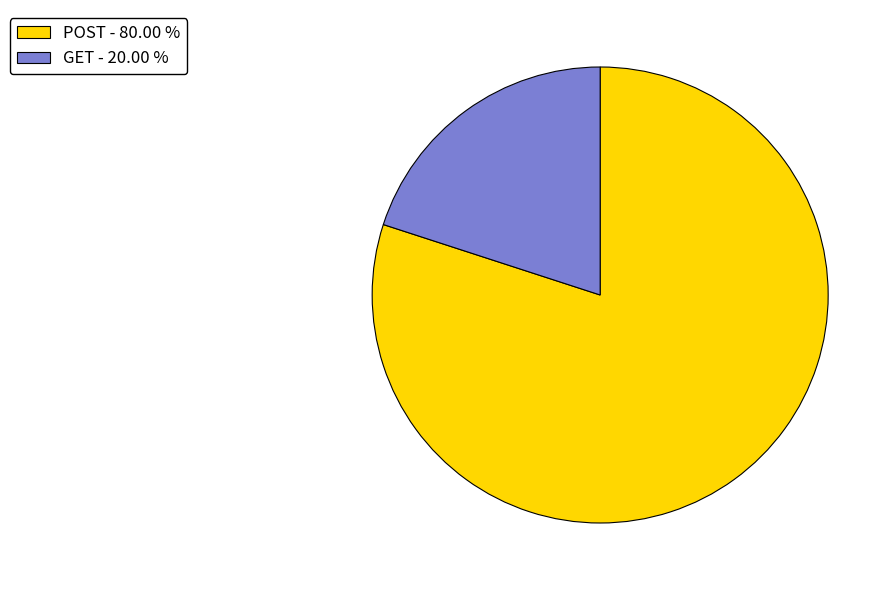

Combined, do GET - 20.00 % and POST - 80.00 % account for over 50%?

Yes